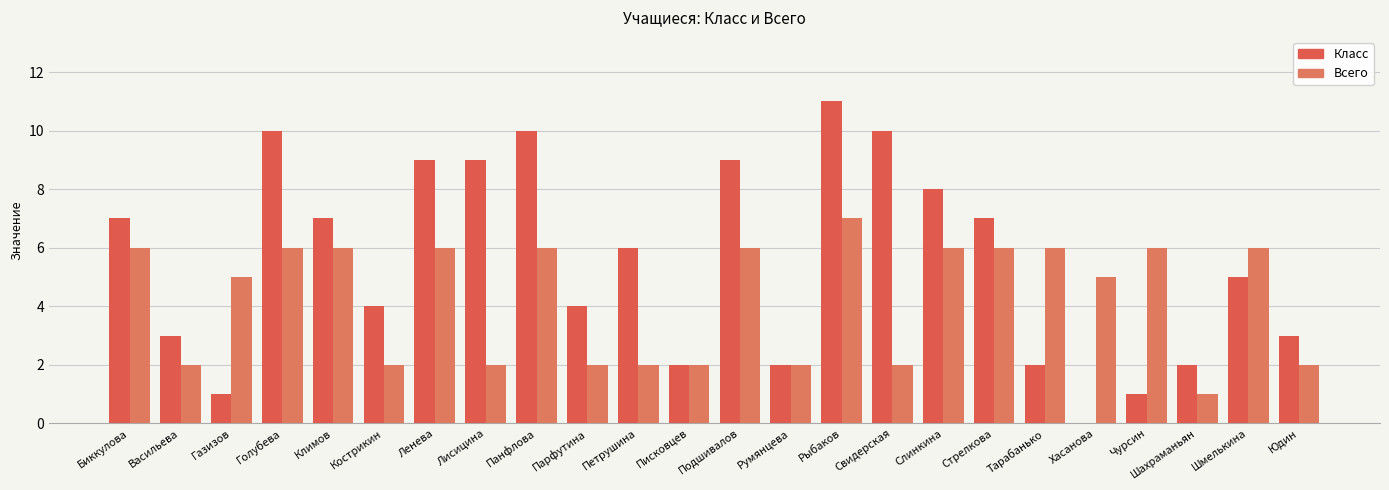

Which series has the widest spread of values?

Класс